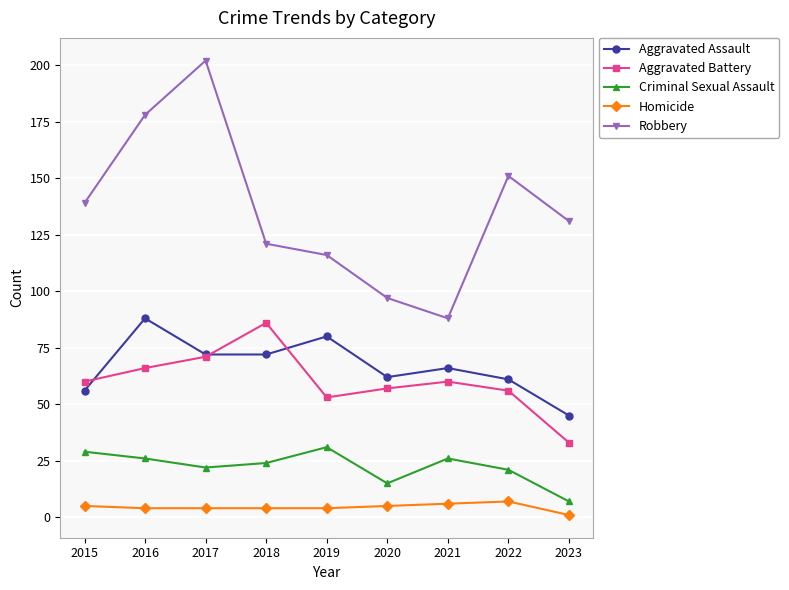

Is the value of Aggravated Battery at 2016 greater than the value of Criminal Sexual Assault at 2017?

Yes